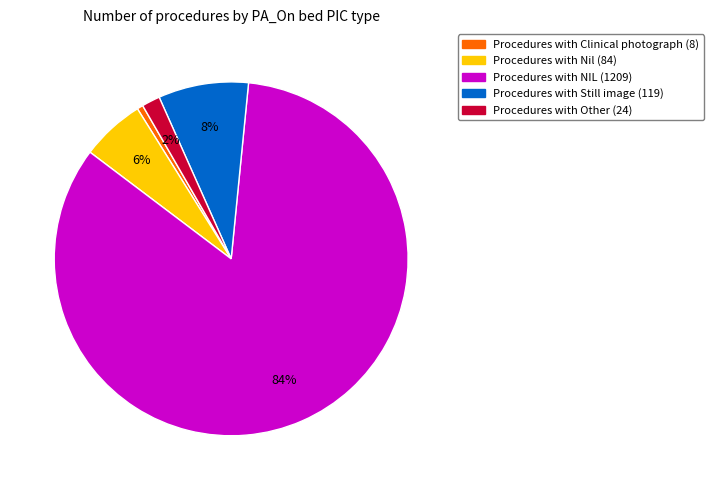

To the nearest percent, what is the average slice percentage?

20%